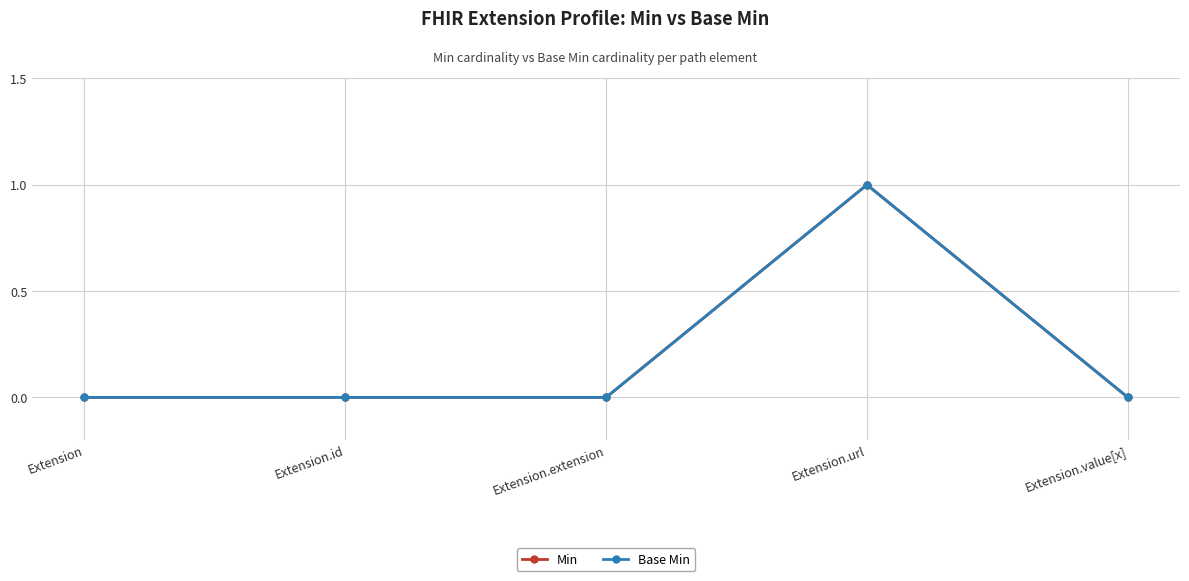

True or false: Min has a value of 0 at Extension.extension.

False